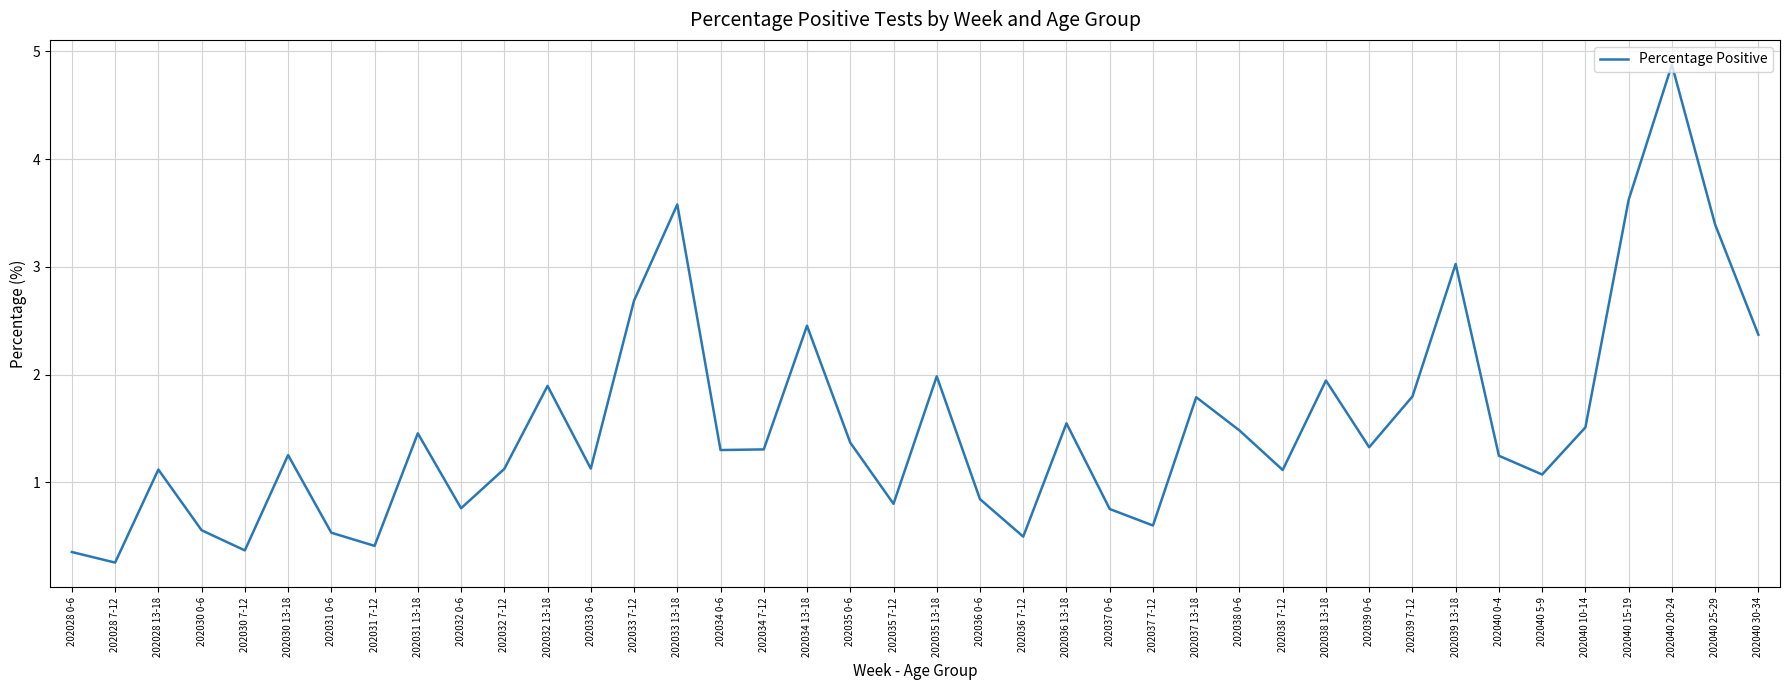

What is the maximum value shown in the chart?

4.9